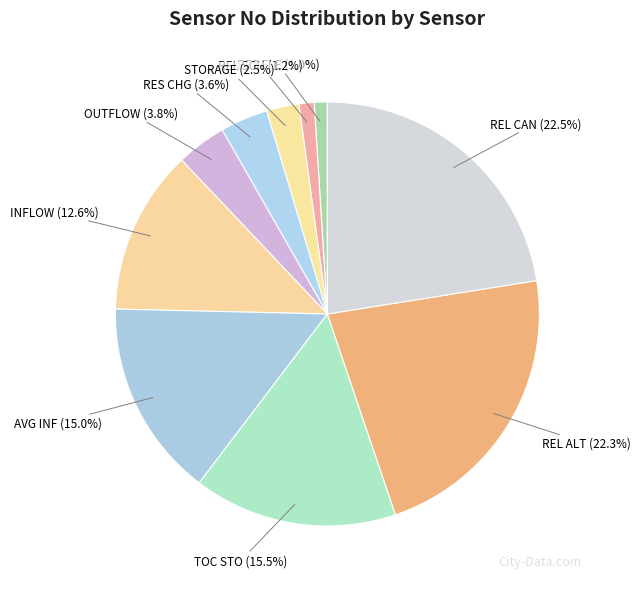

Does any single category account for the majority?

No